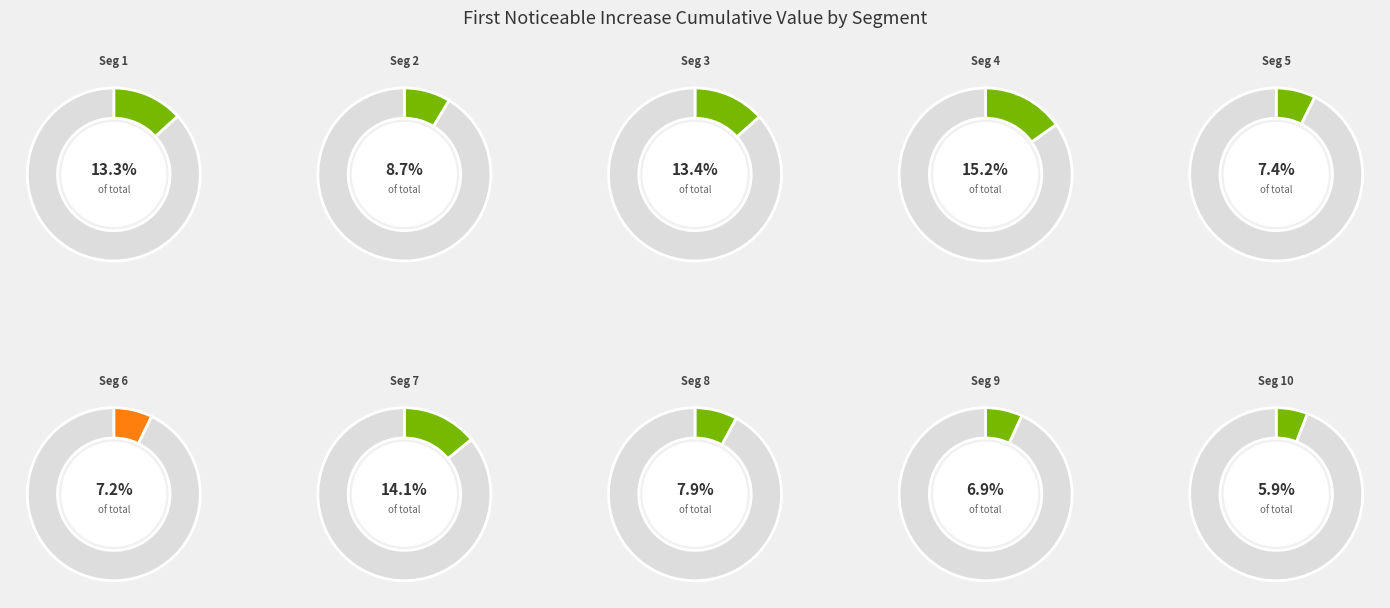

Is signal segment 2 the majority of the pie?

No